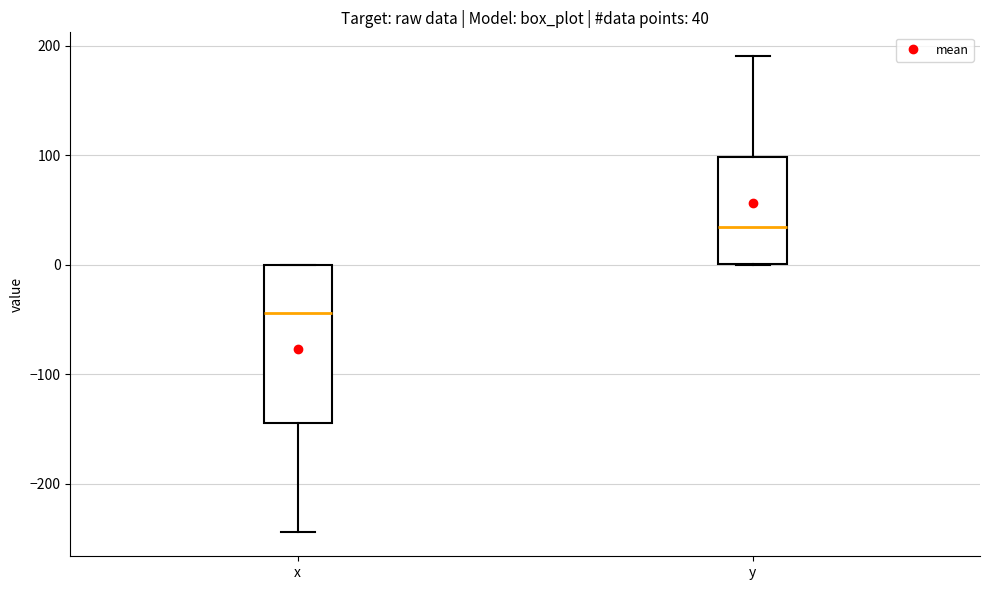

Comparing the boxes themselves (not the whiskers), which one is the tallest?

x